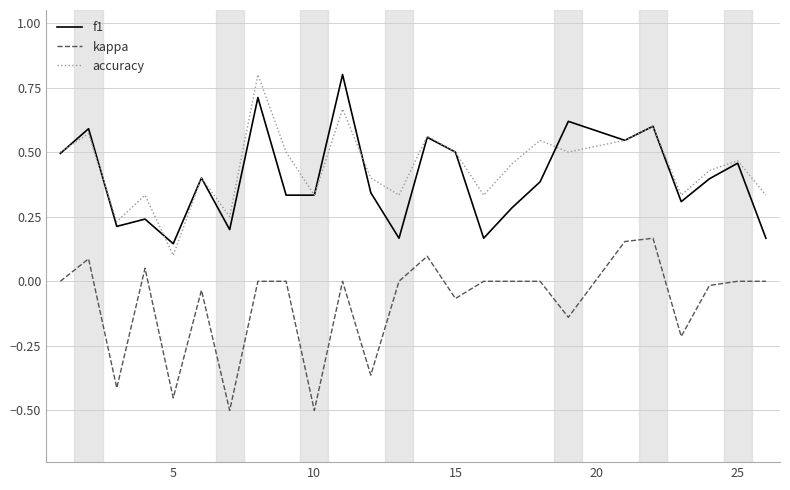

True or false: kappa and f1 intersect in this chart.

False